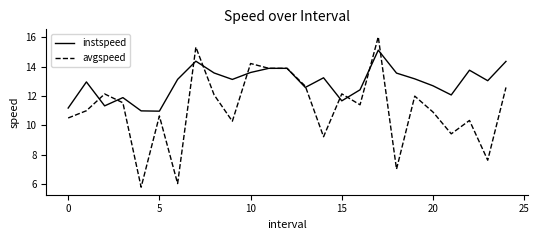

What is the lowest value of the instspeed series?

11.0